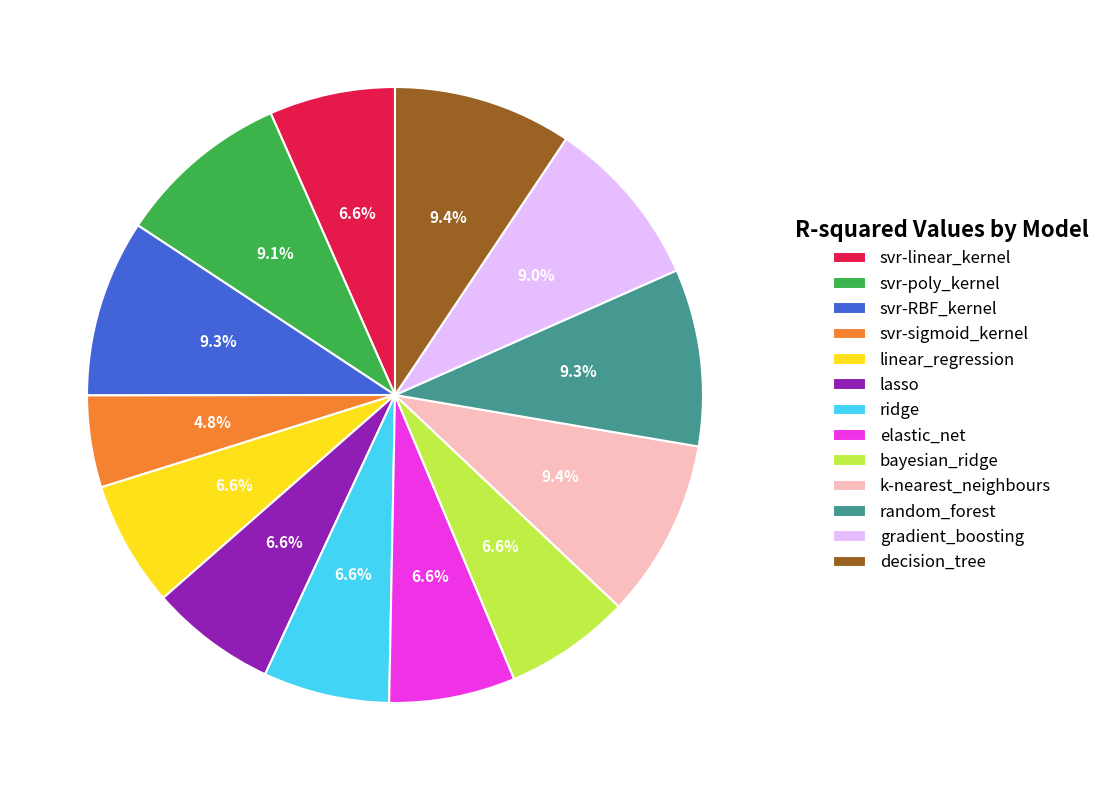

Which category has the smallest portion of the pie?

svr-sigmoid_kernel